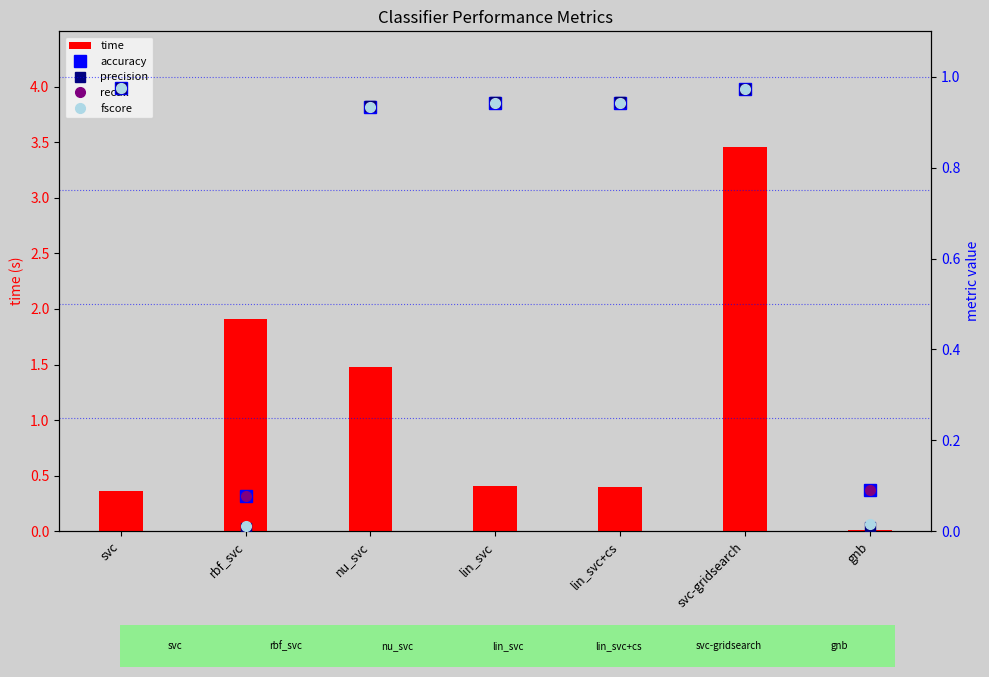

What is the difference between the highest and lowest values at svc?

0.6